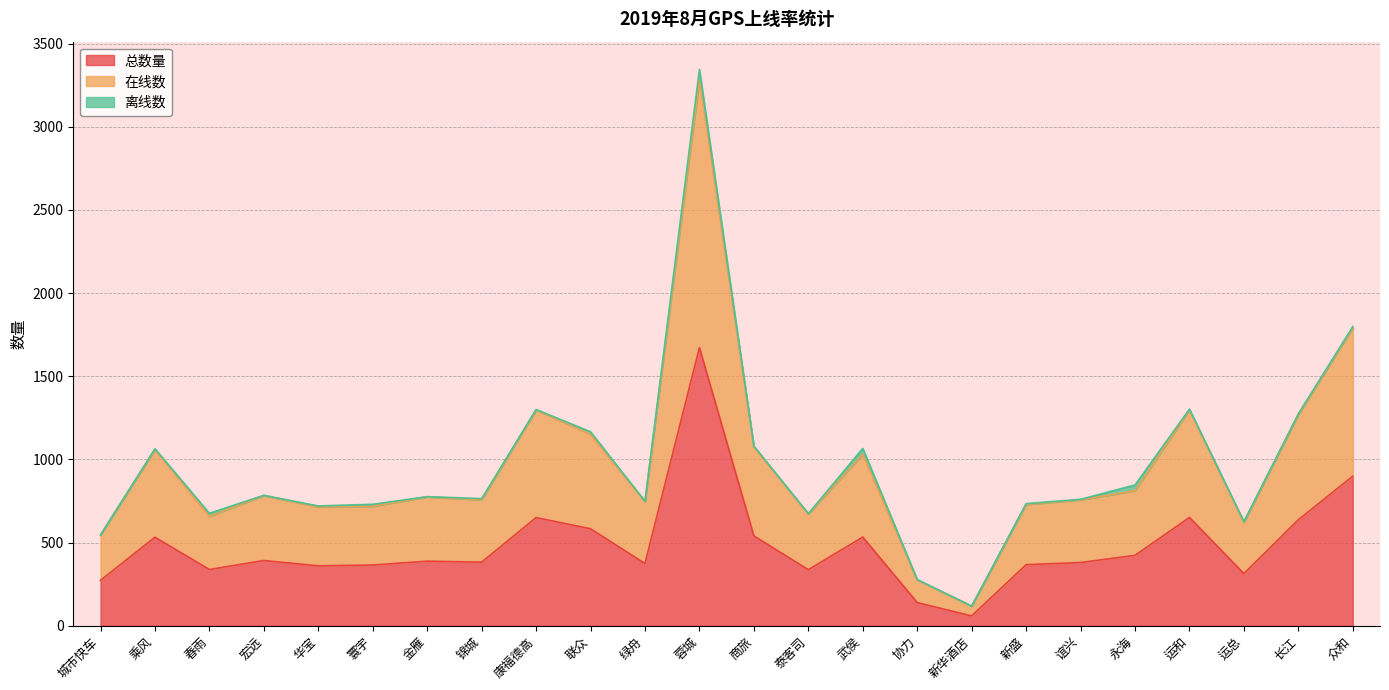

What is the approximate value of 在线数 at 协力, to the nearest 100?

300